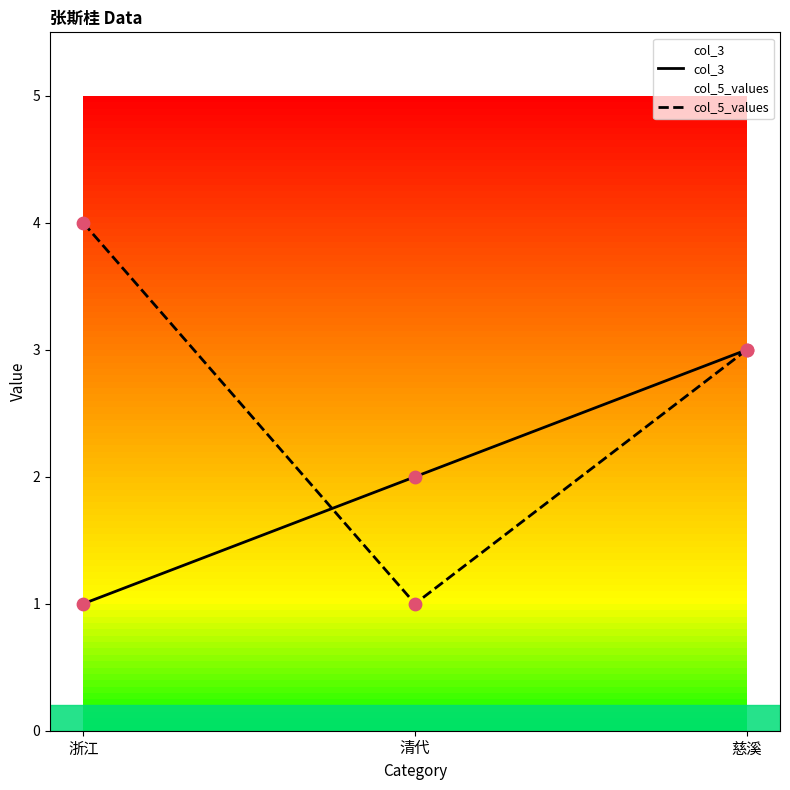

At which category is the sum across all series the highest?

慈溪